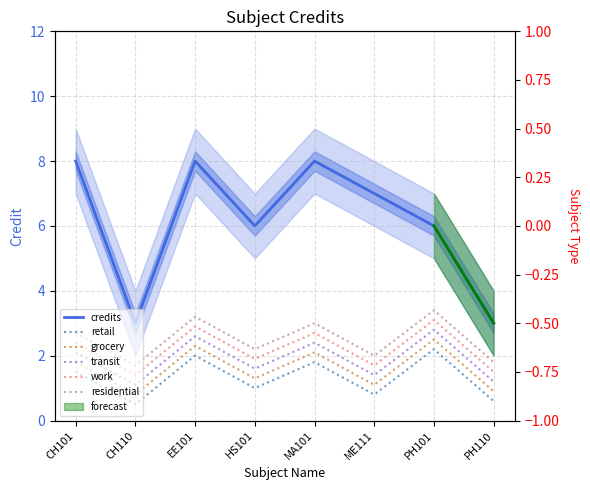

How many credits values are between 6 and 8?

6